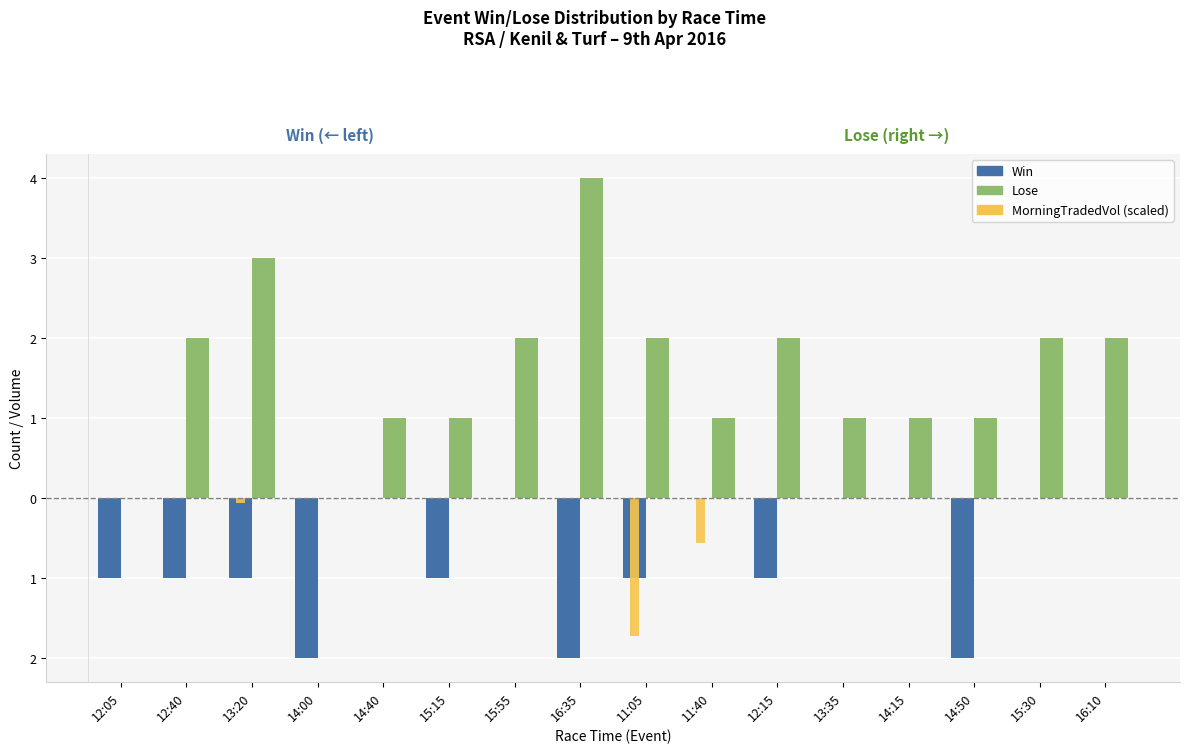

What position from the left is 14:50?

14